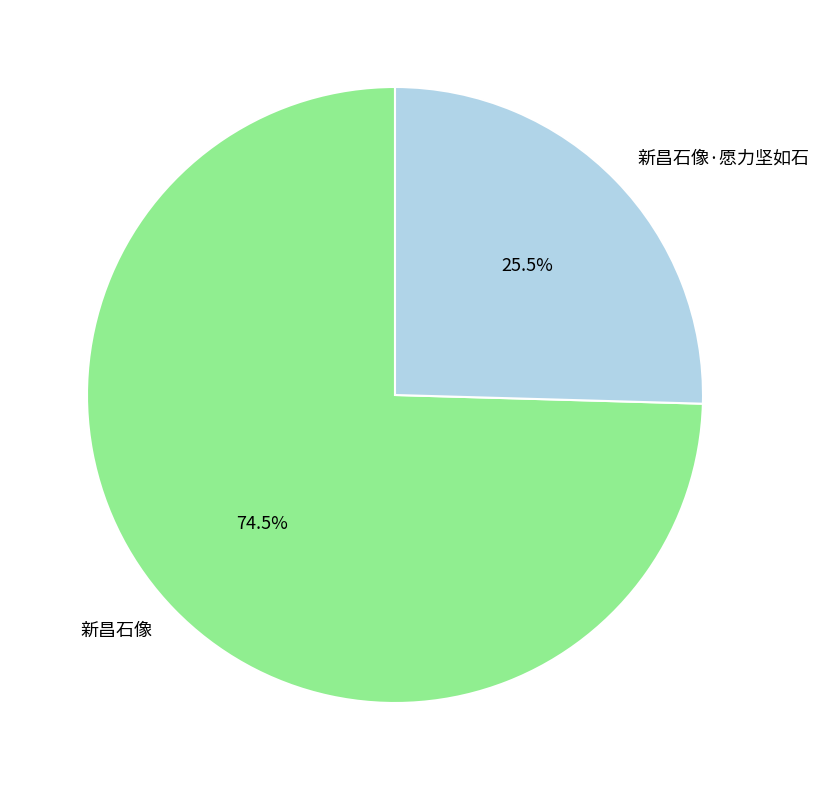

The 新昌石像·愿力坚如石 slice represents 33% of the pie. True or false?

False